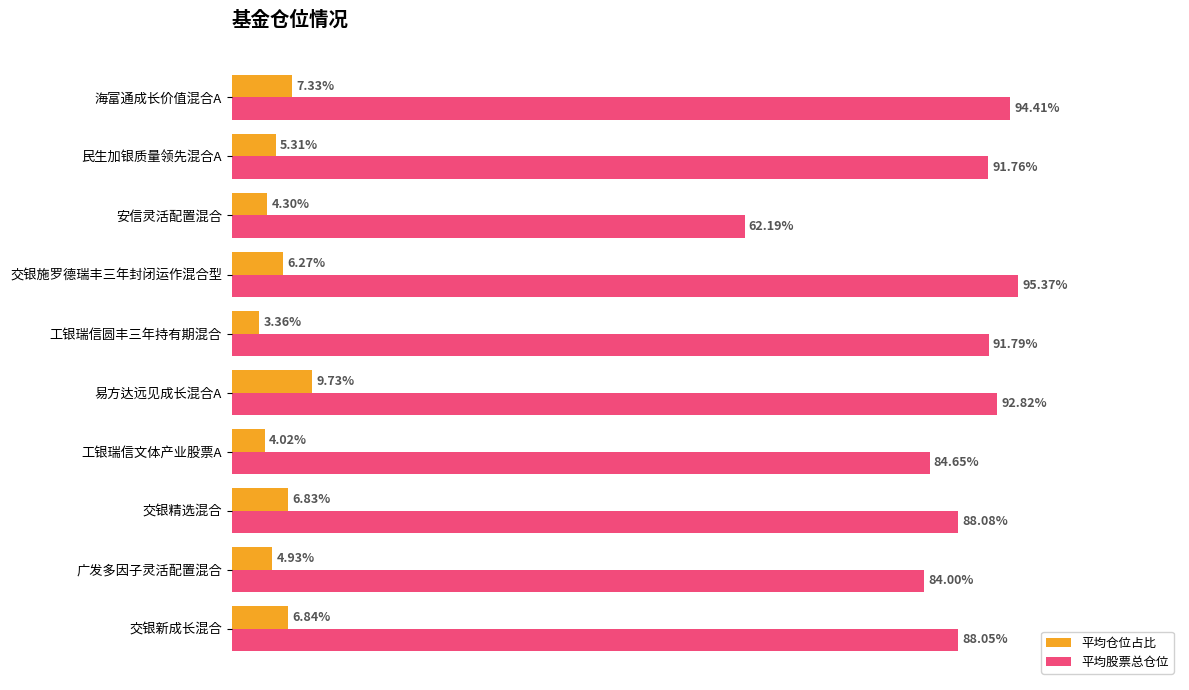

At which category is the sum across all series the highest?

易方达远见成长混合A